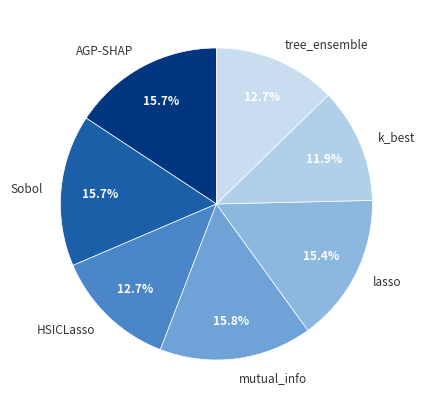

Does mutual_info account for over 50% of the chart?

No